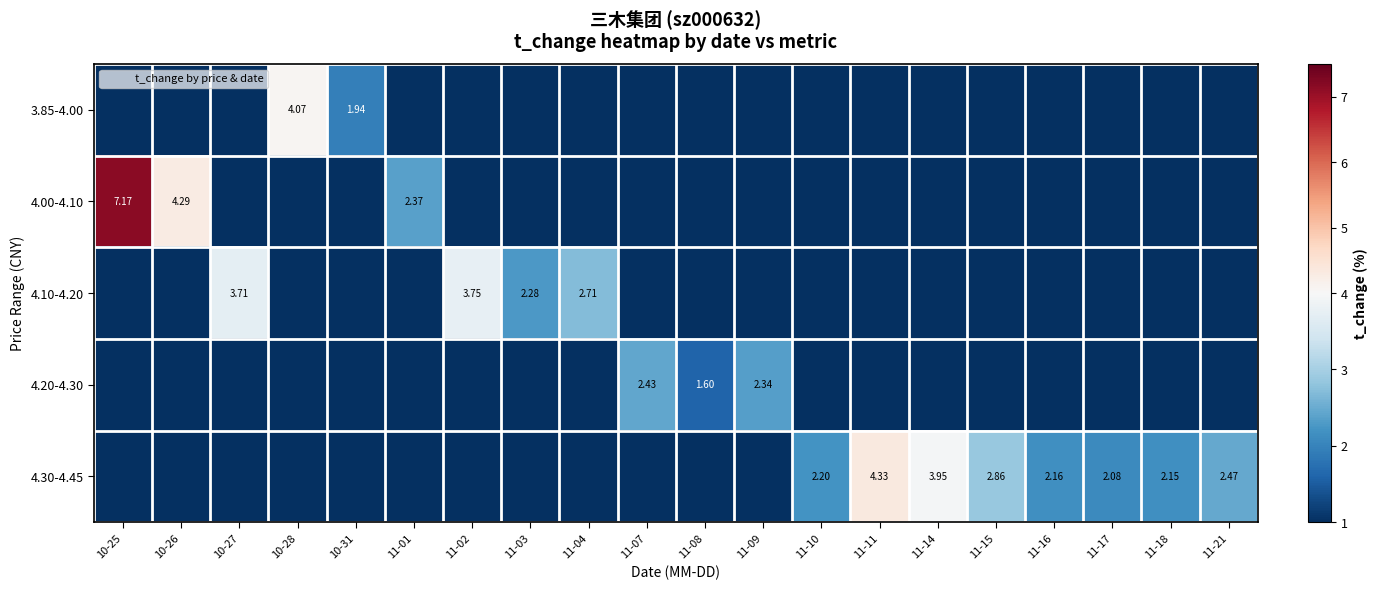

List the labels in order of 4.20-4.30 value, smallest first.

10-25, 10-26, 10-27, 10-28, 10-31, 11-01, 11-02, 11-03, 11-04, 11-10, 11-11, 11-14, 11-15, 11-16, 11-17, 11-18, 11-21, 11-08, 11-09, 11-07